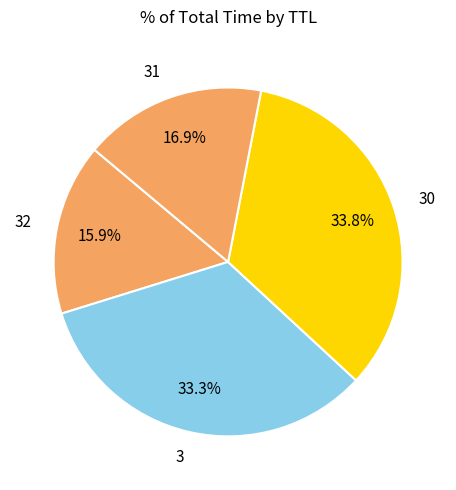

To the nearest percent, what is the difference between the 30 and 3 slice percentages?

1%